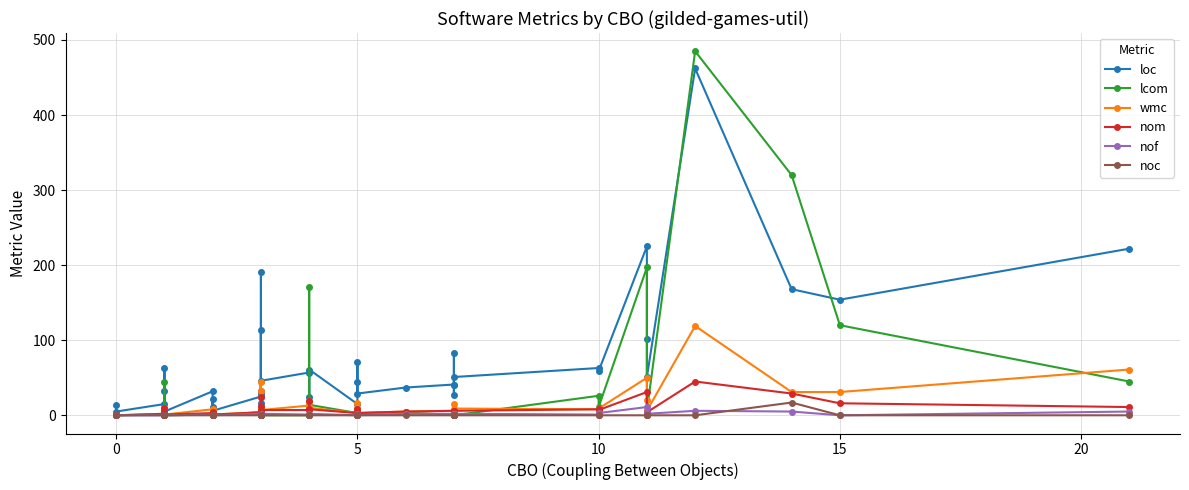

What is the sum of all wmc values?

593